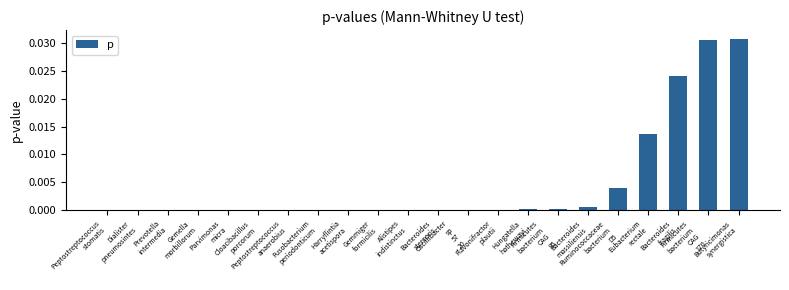

Is it true that the value at Firmicutes
bacterium
CAG
170 is 0.1?

False